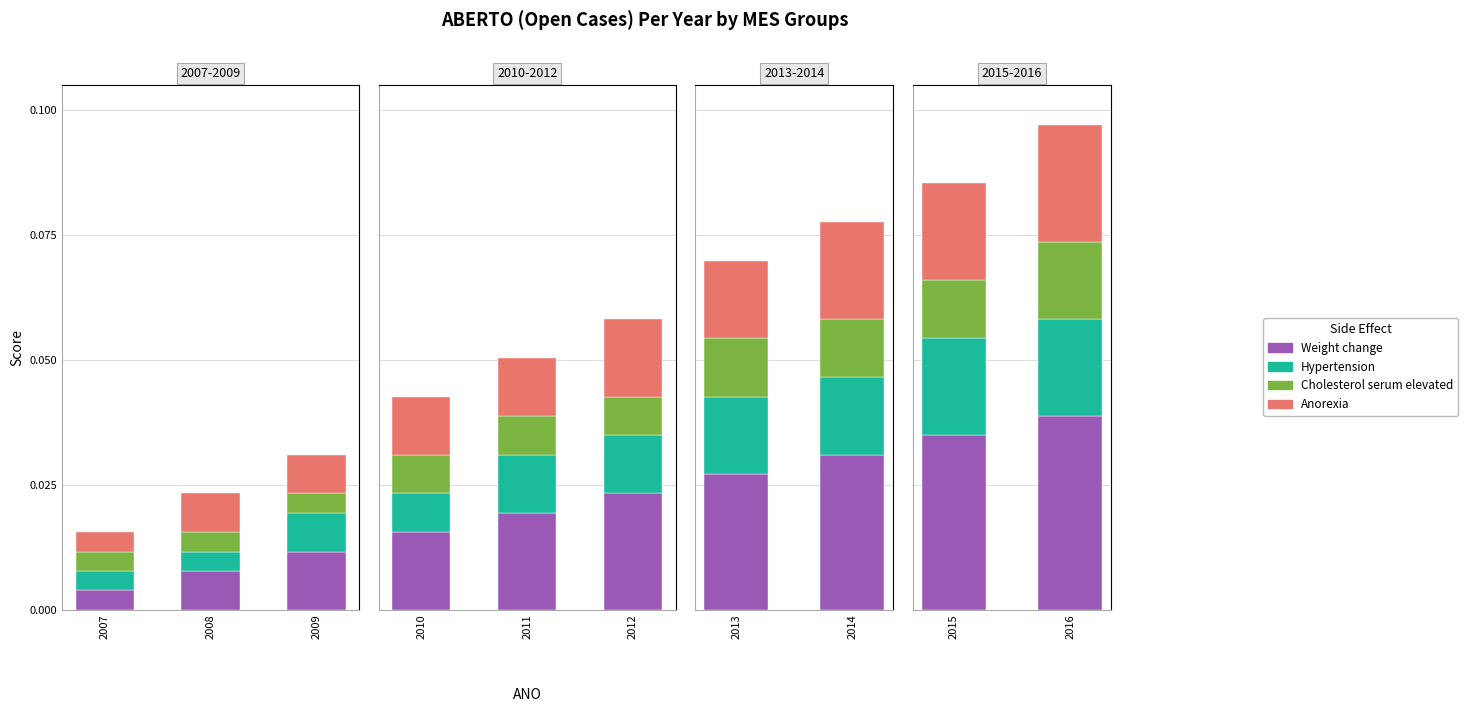

The value of Anorexia at 2015 is 0.0. True or false?

False